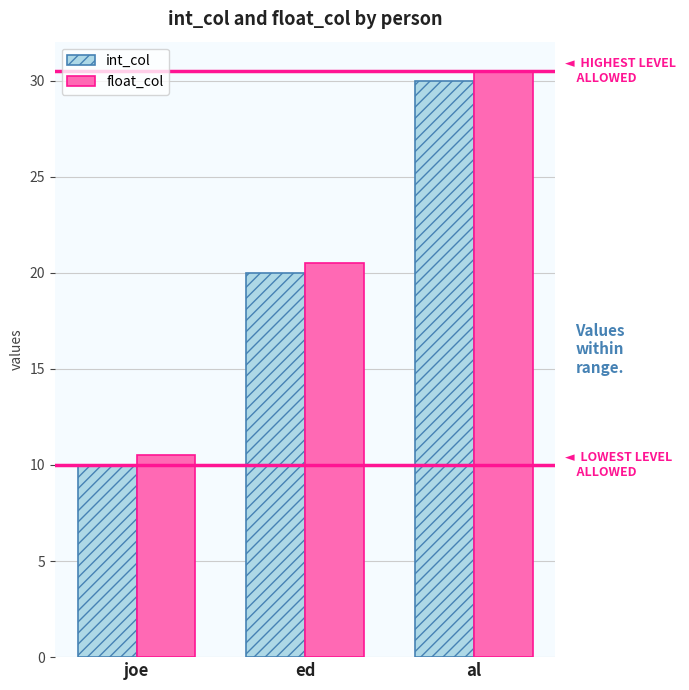

What is the approximate value of int_col at ed?

20.0